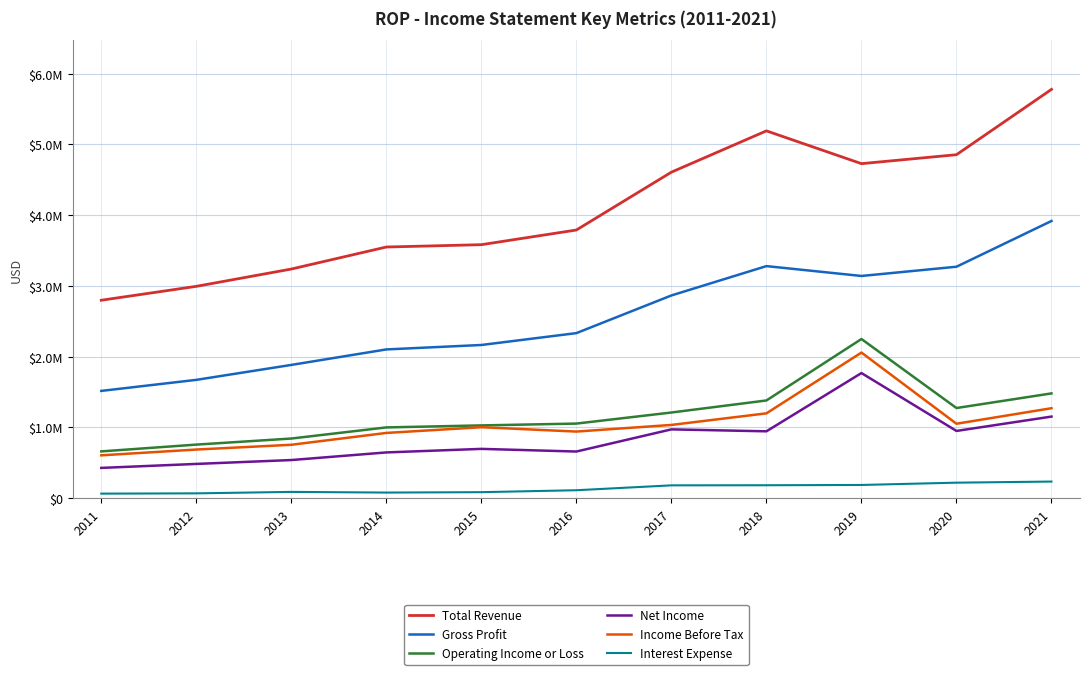

What is the total value across all series at 2016?

8886900